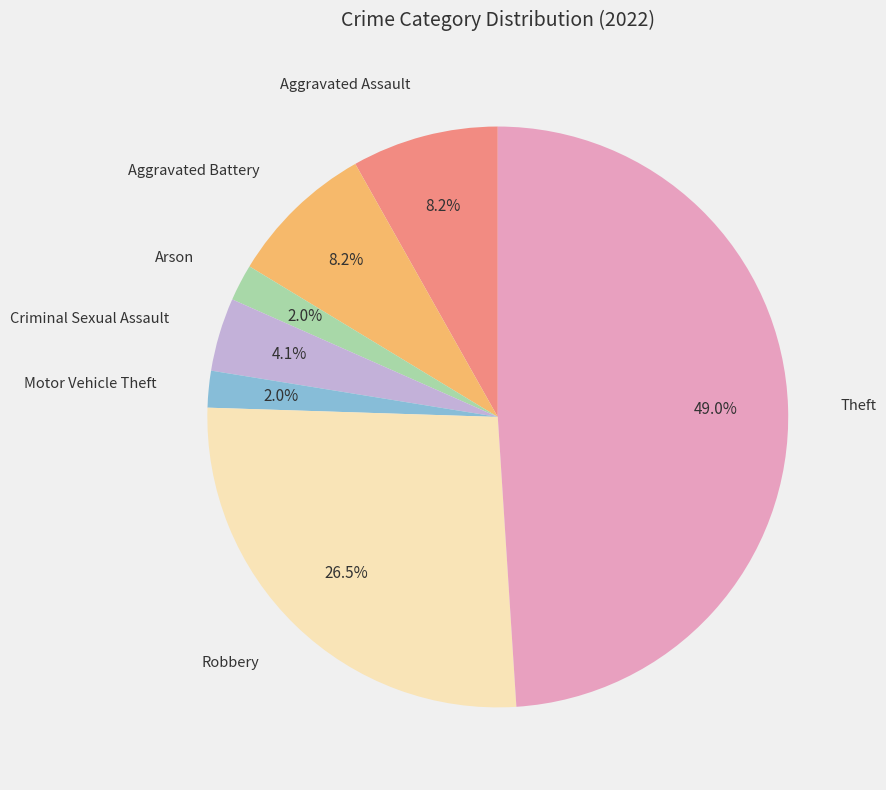

Is there any slice that represents more than half of the pie?

No